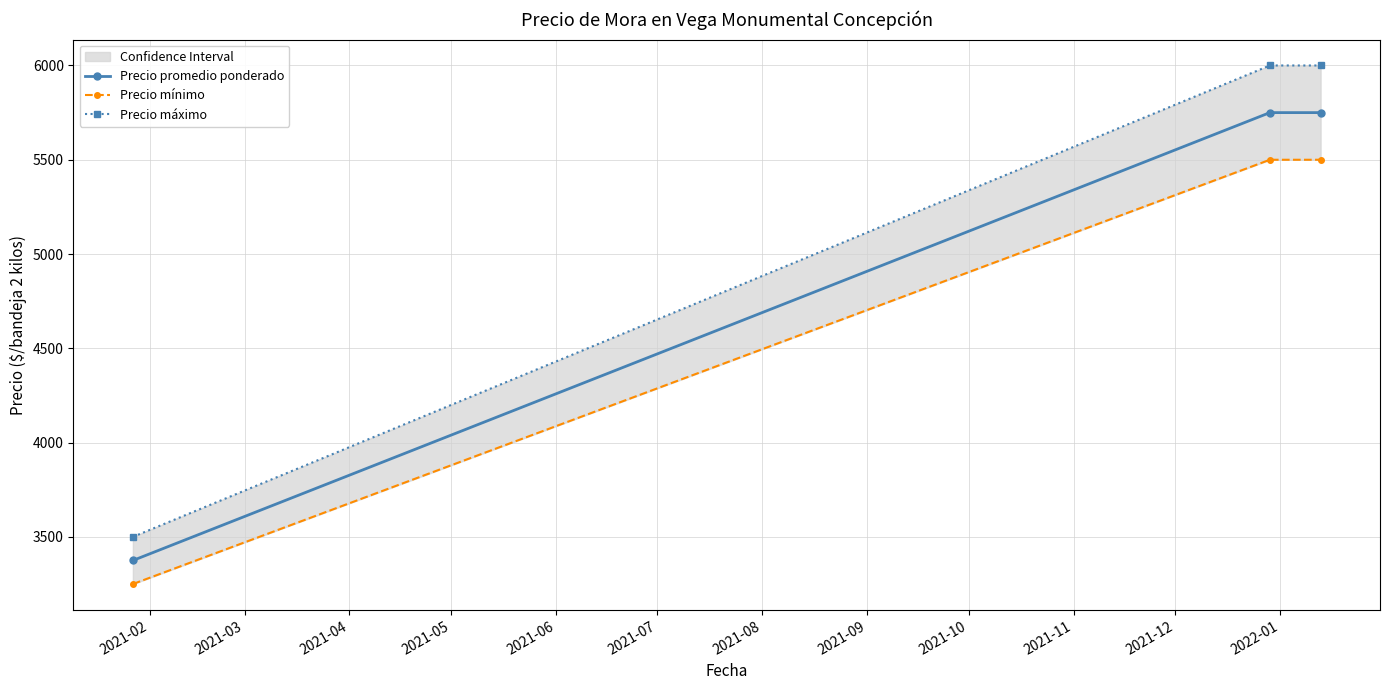

Does the chart have visible grid lines?

Yes